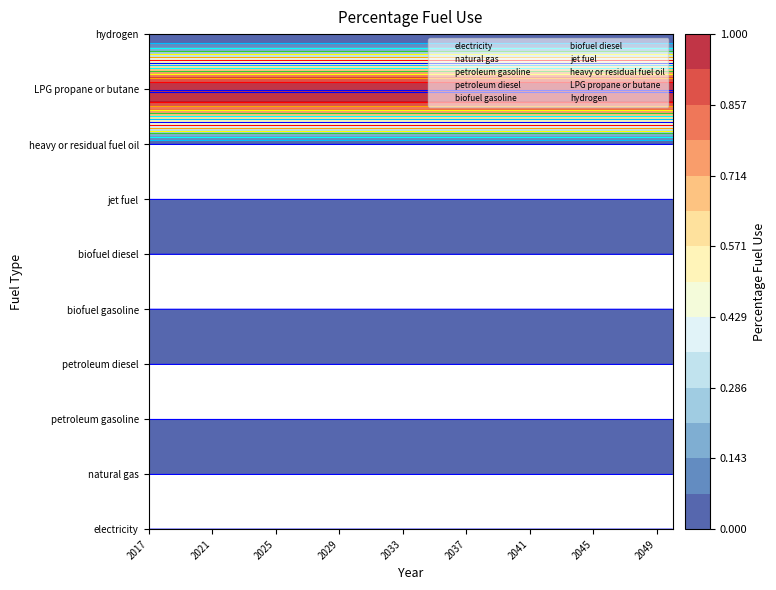

How many categories are shown in the chart?

34